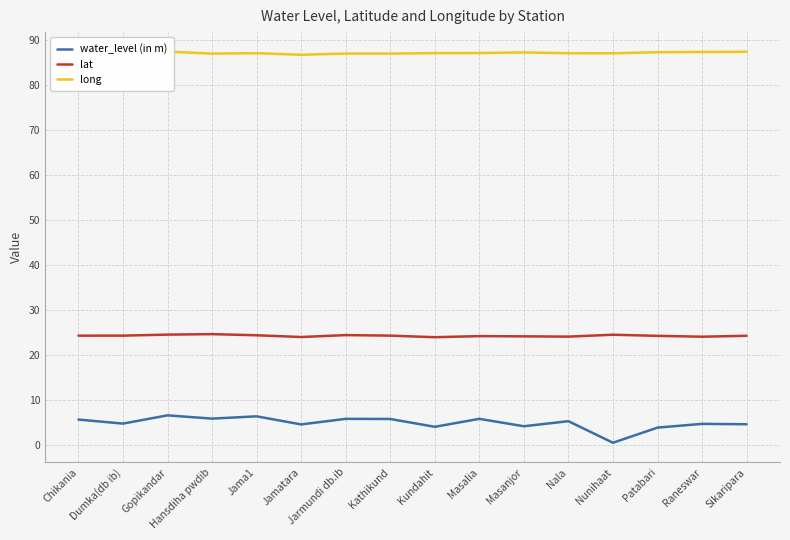

Is it true that water_level (in m) equals 2.5 at Masanjor?

False